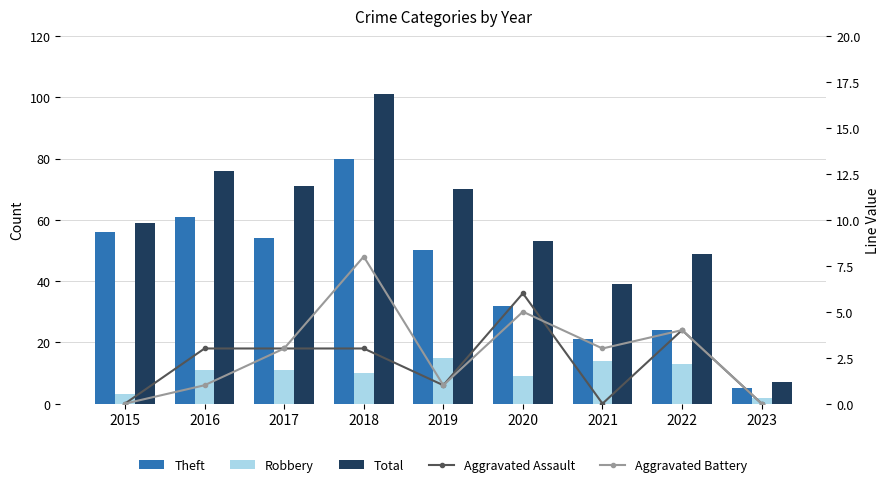

At which label does Total first exceed 59?

2016